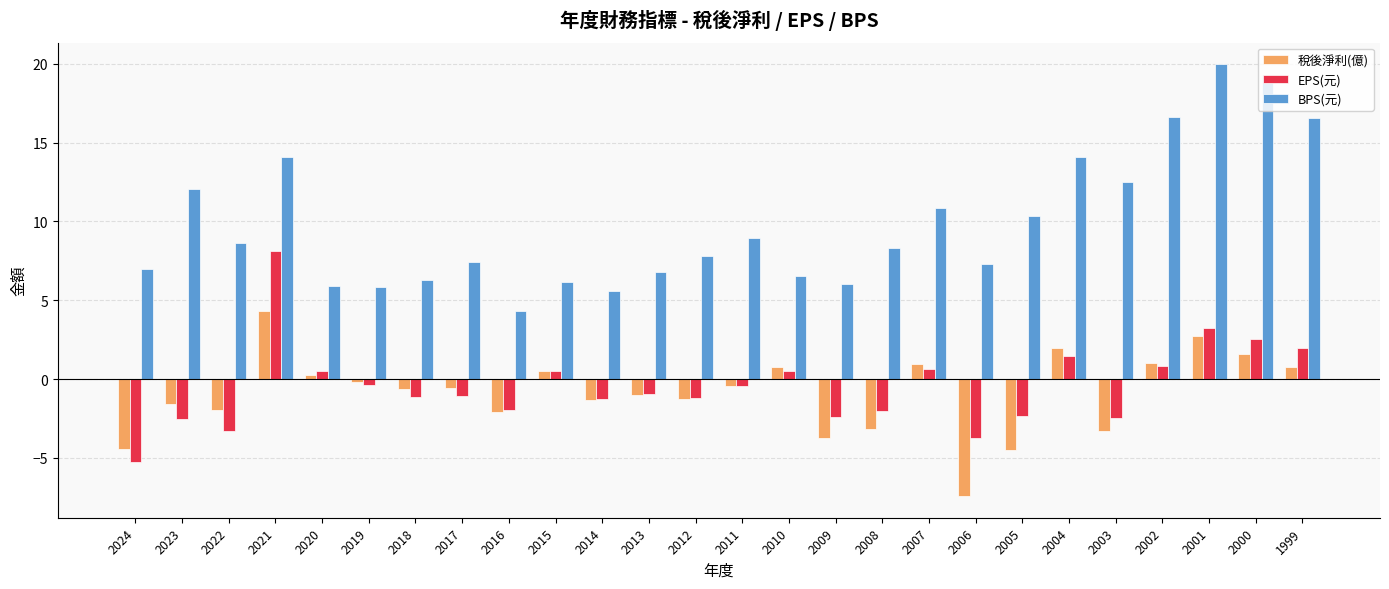

Are the bars grouped side by side (vs. stacked)?

Yes